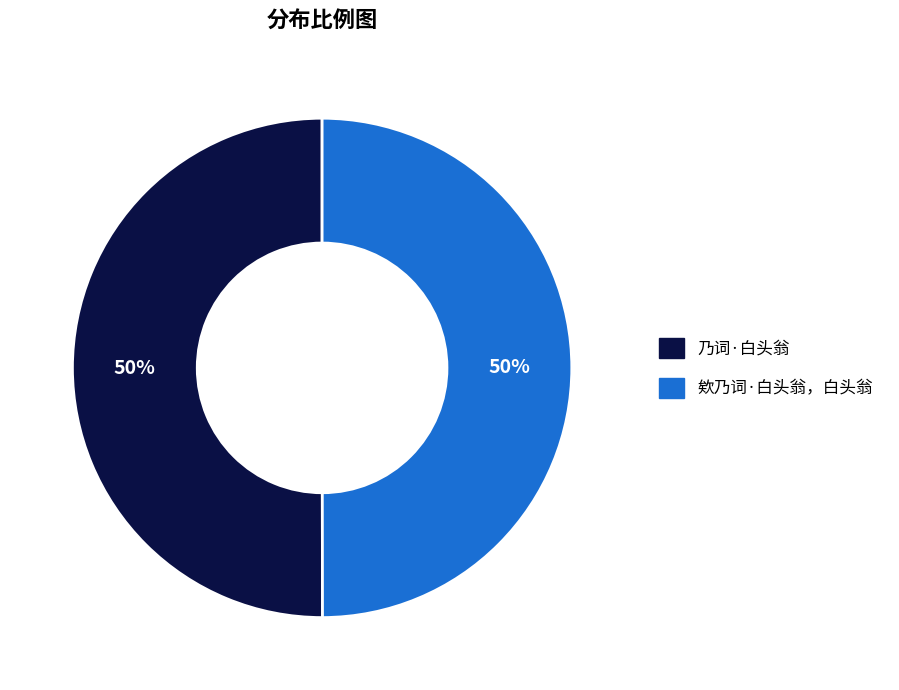

What percentage is the 欸乃词·白头翁，白头翁 slice, to the nearest percent?

50%